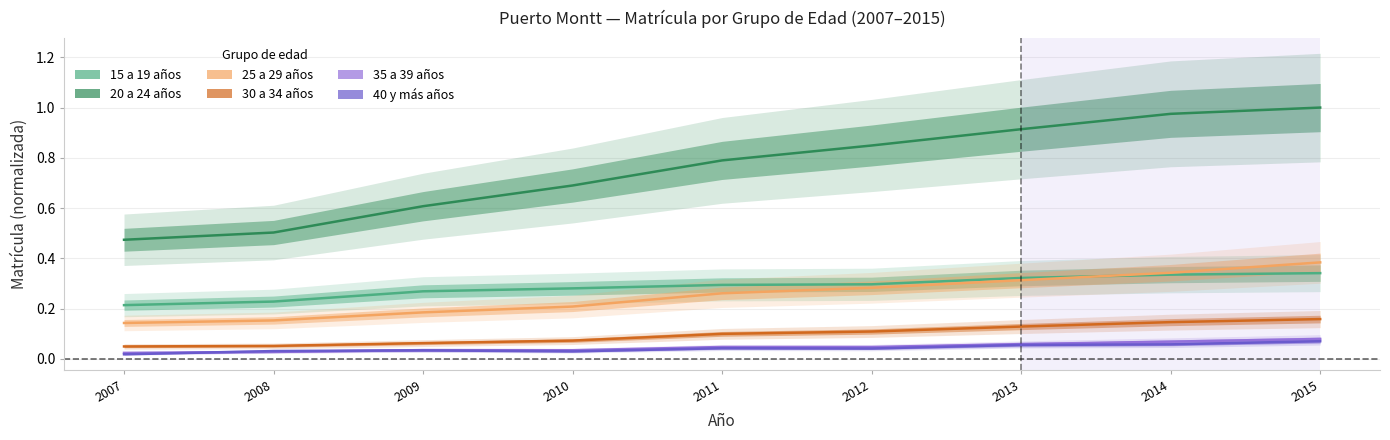

The value of Matrícula 30 a 34 años at 2010 is 0.1. True or false?

True